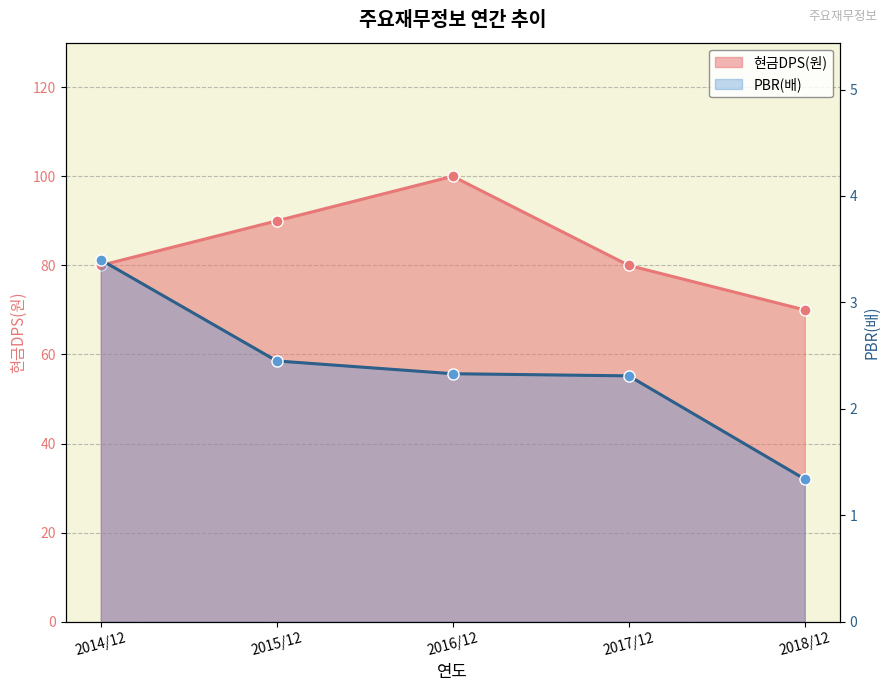

True or false: PBR(배) has more than 1 interior local peaks.

False